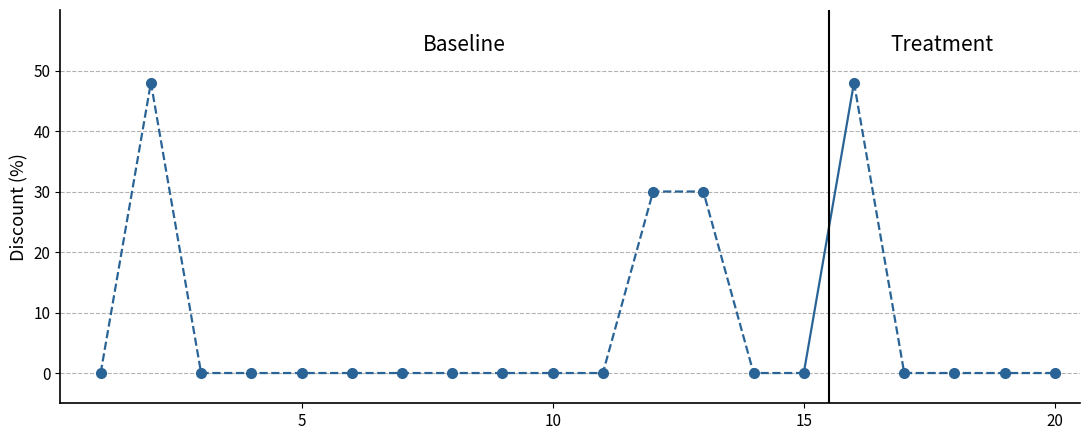

True or false: there are more than 0 points higher than both neighbors.

True